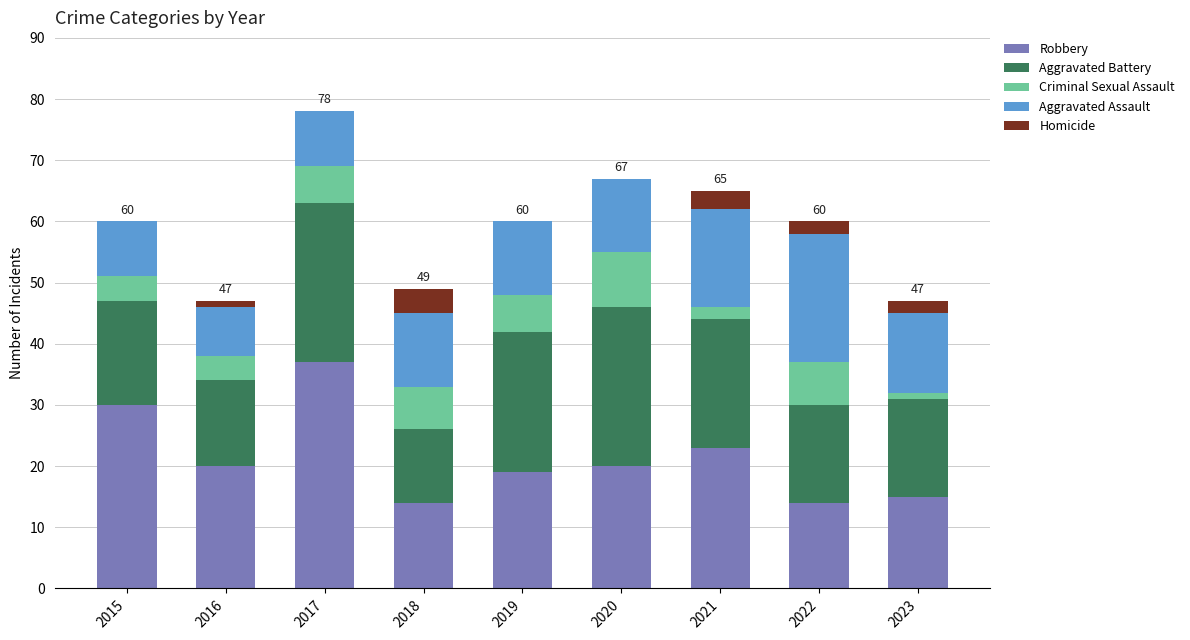

Are the bars horizontal?

No